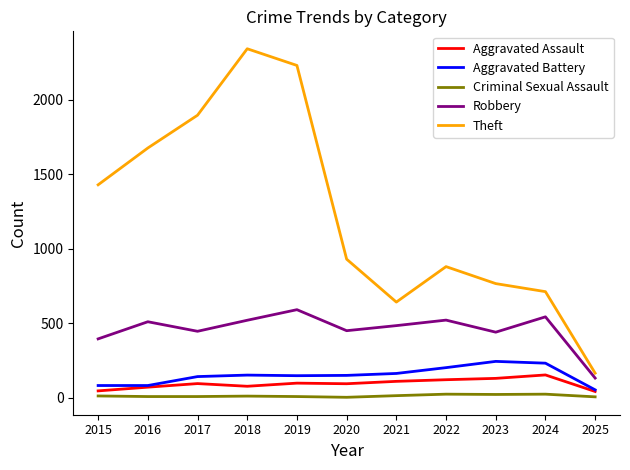

Is the value of Aggravated Battery at 2024 greater than the value of Criminal Sexual Assault at 2019?

Yes